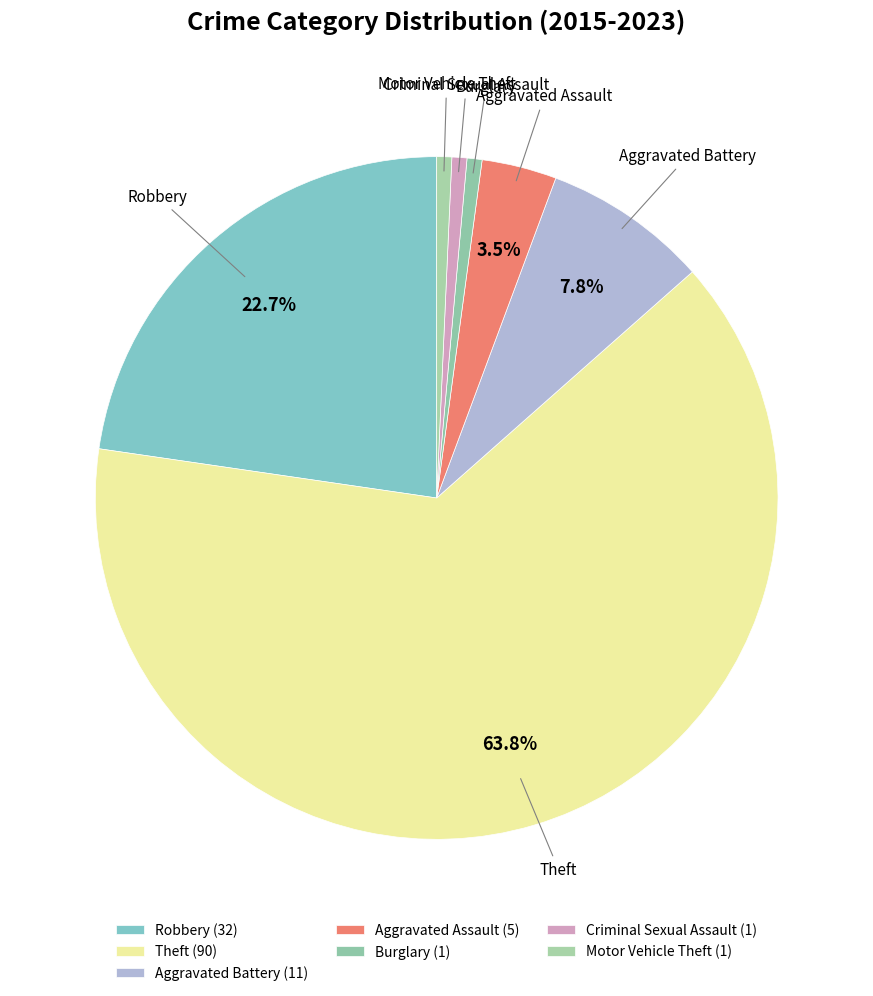

Rank the categories by value from highest to lowest.

Theft, Robbery, Aggravated Battery, Aggravated Assault, Burglary, Criminal Sexual Assault, Motor Vehicle Theft